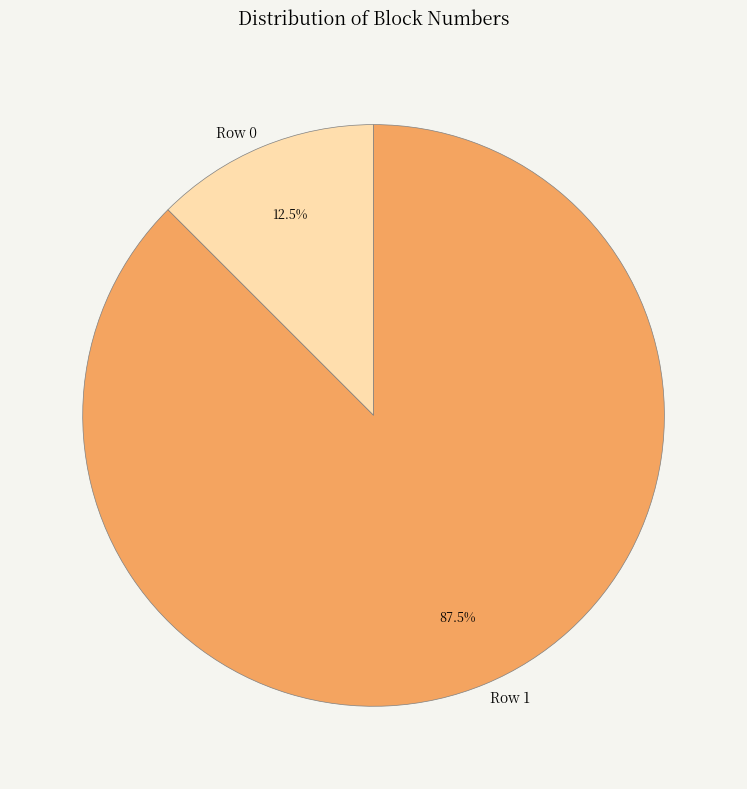

Between Row 0 and Row 1, which is larger?

Row 1